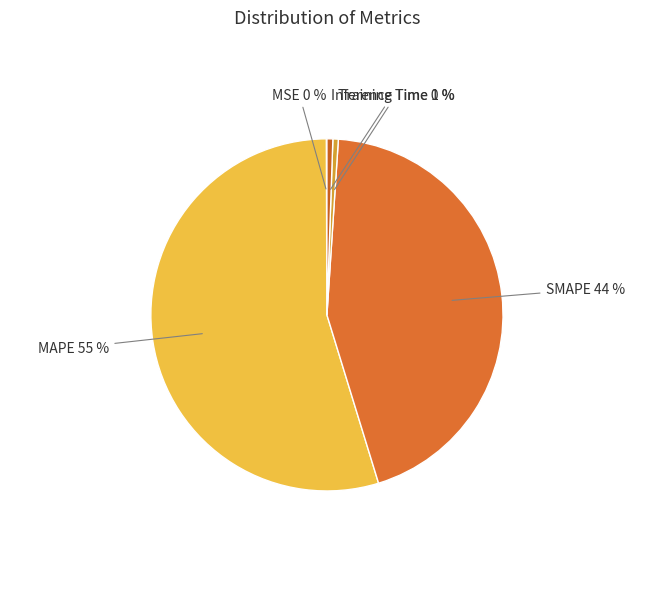

What is the ratio of the value at SMAPE to the value at MAPE?

0.8